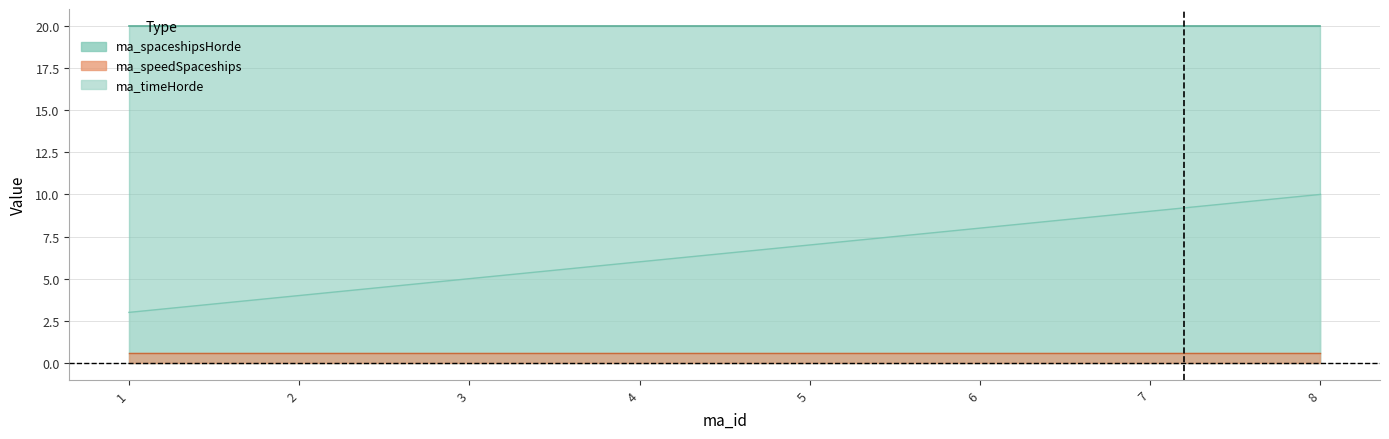

Does the chart display data point markers on the line(s)?

No